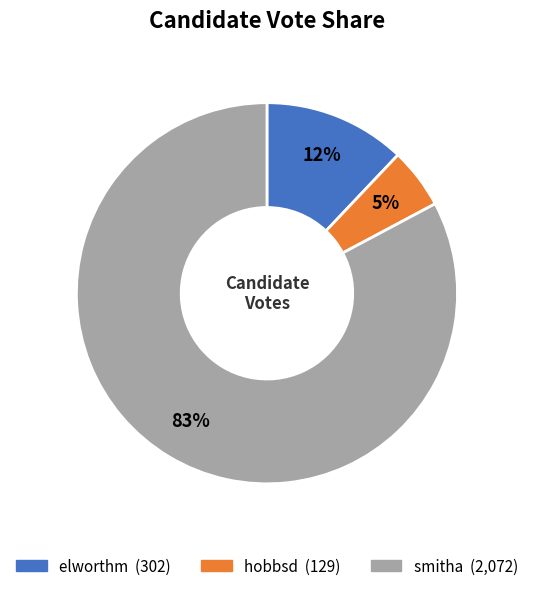

Is hobbsd the majority of the pie?

No